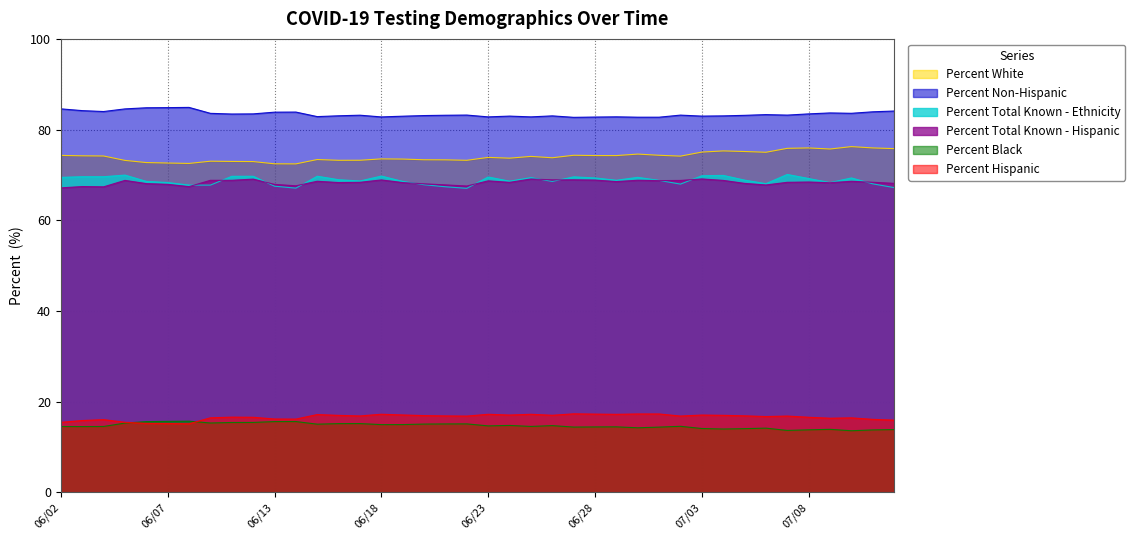

What is the maximum value shown in the chart?

84.9